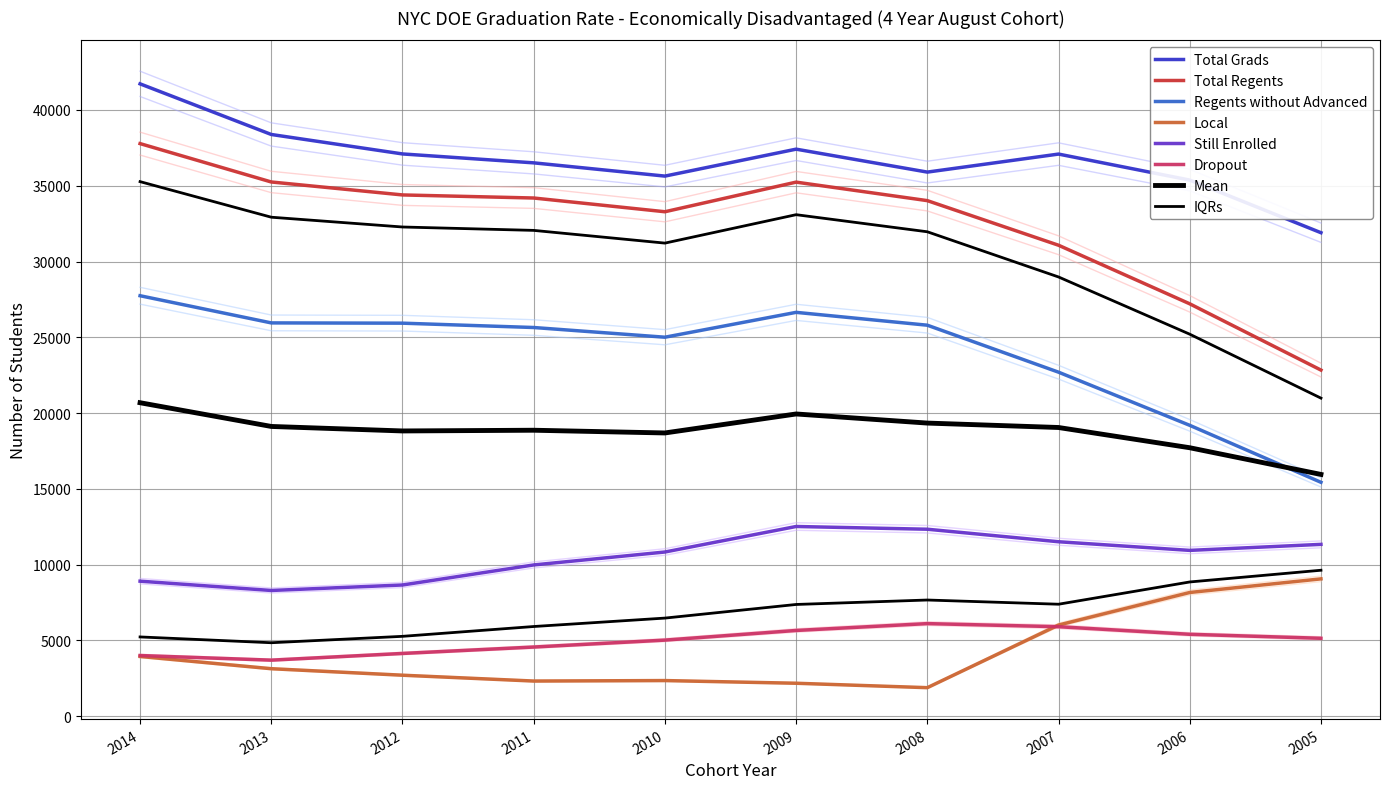

At which category does Total Regents reach its first local valley?

2010